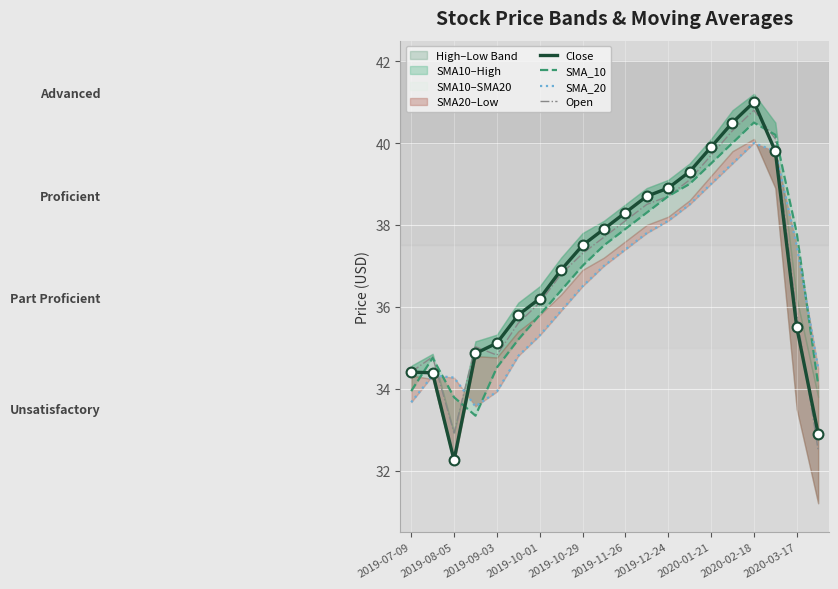

Which category has the highest value in the Open series?

2020-02-18